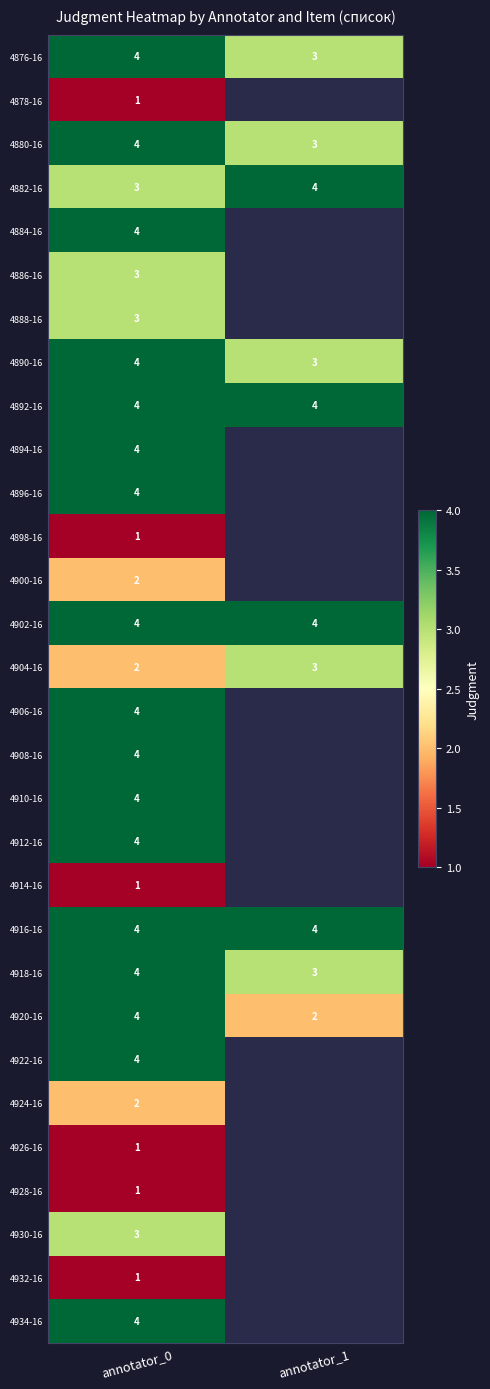

What is the minimum value shown in the chart?

1.0